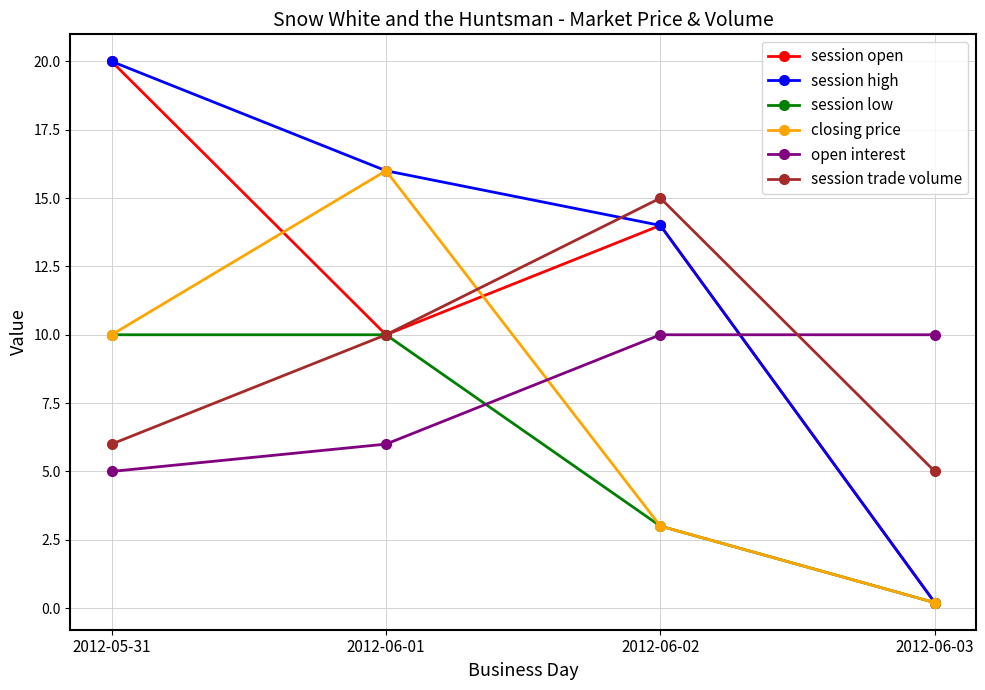

What is the difference between the highest and lowest values at 2012-06-01?

10.0